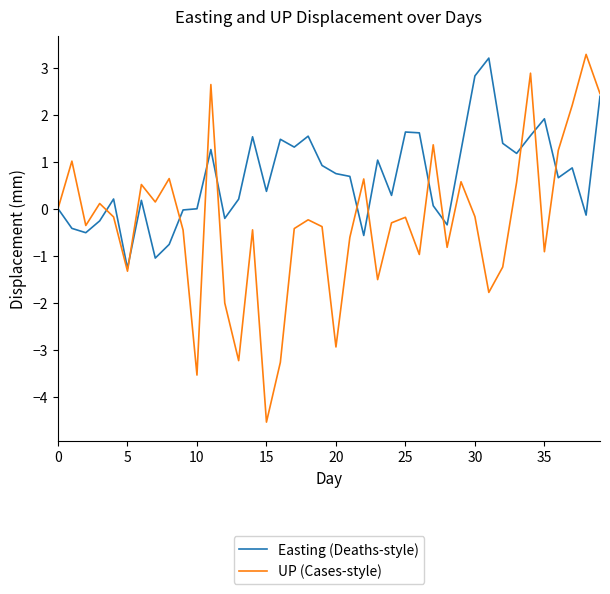

Which series has the largest total across all categories?

Easting (Deaths-style)